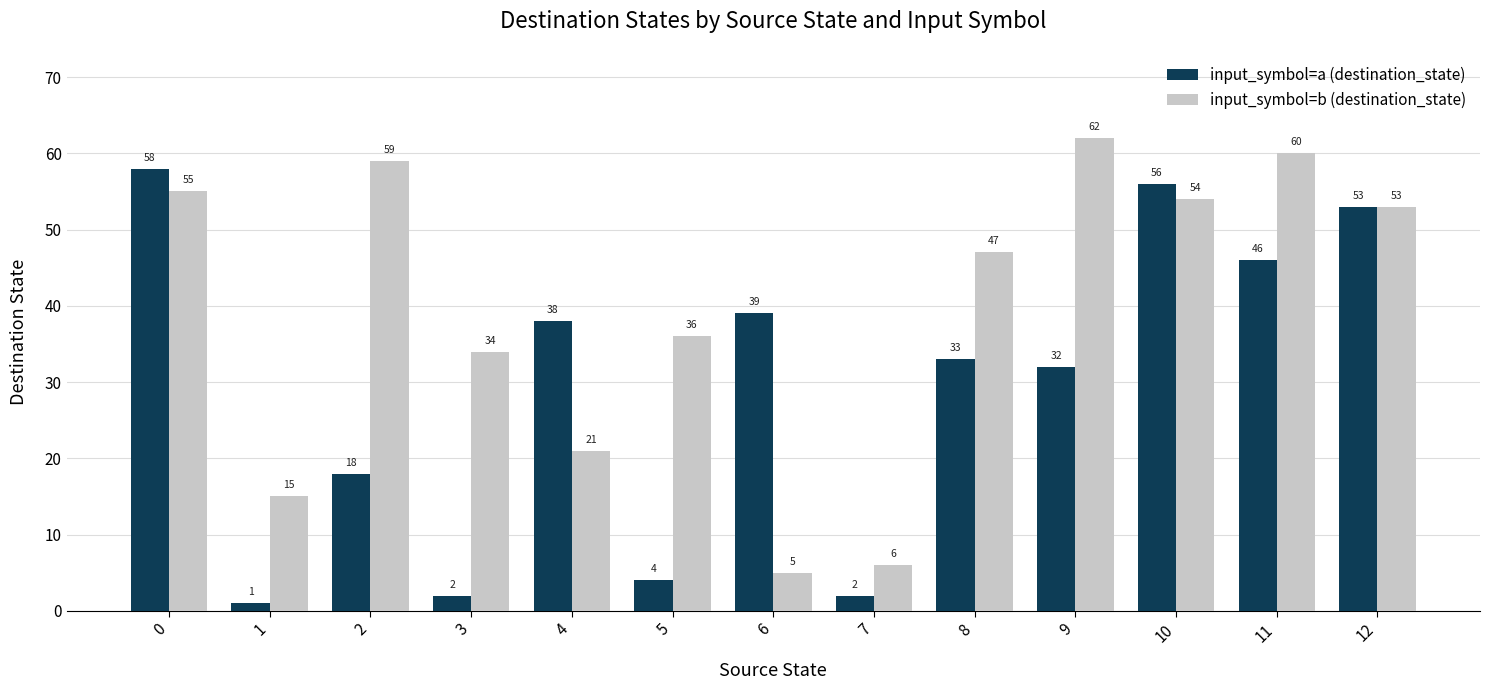

Which category has the lowest value in the input_symbol=b (destination_state) series?

6